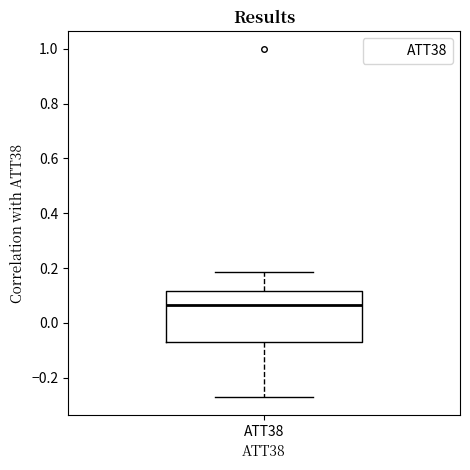

Where does the median line of the box for ATT38 sit on the y-axis? The values are not printed on the chart, so give them approximately, as read against the axis.

0.06